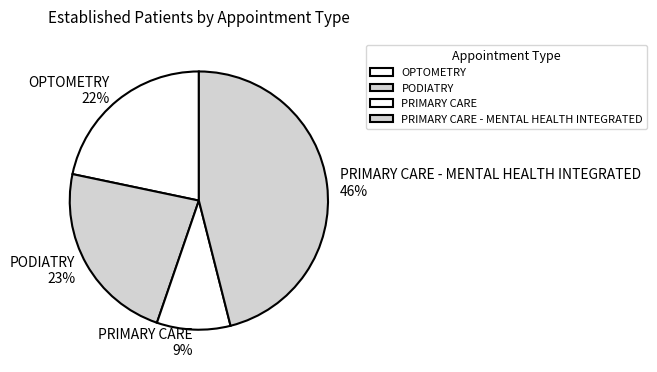

Count the number of slices in the pie.

4